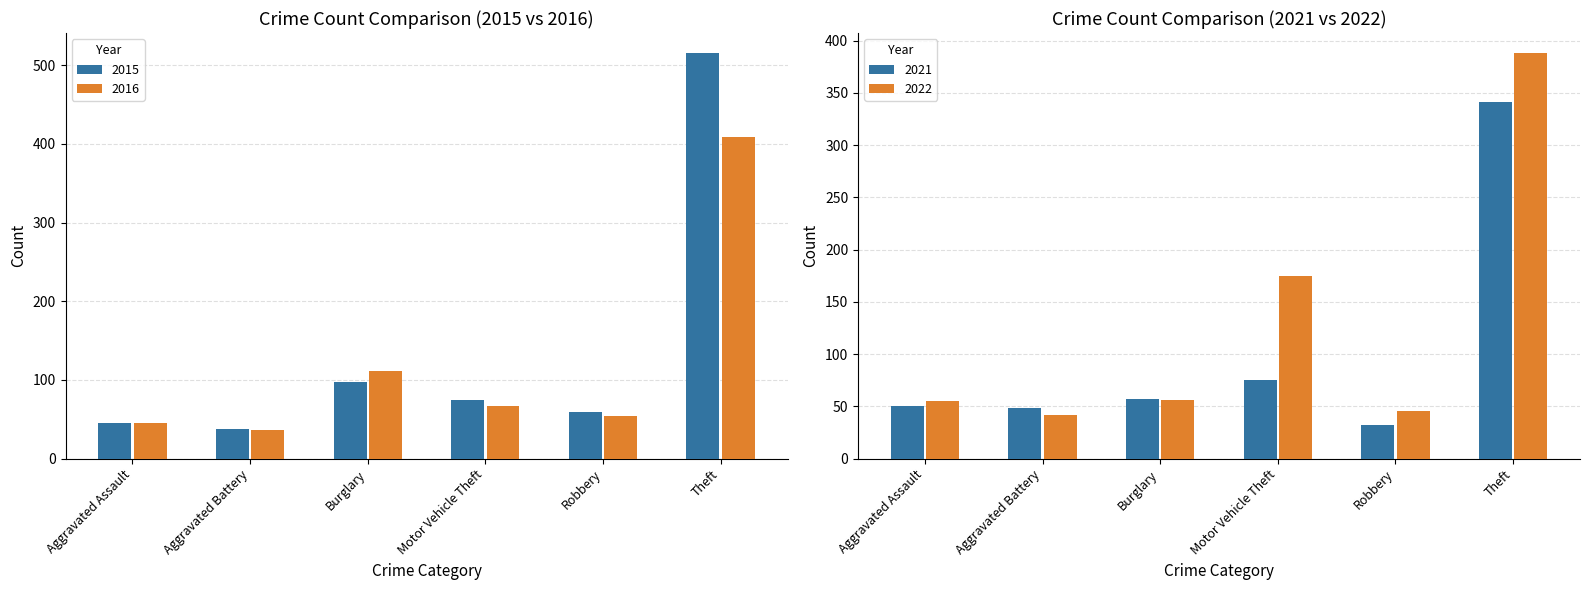

How many groups of bars are there?

6